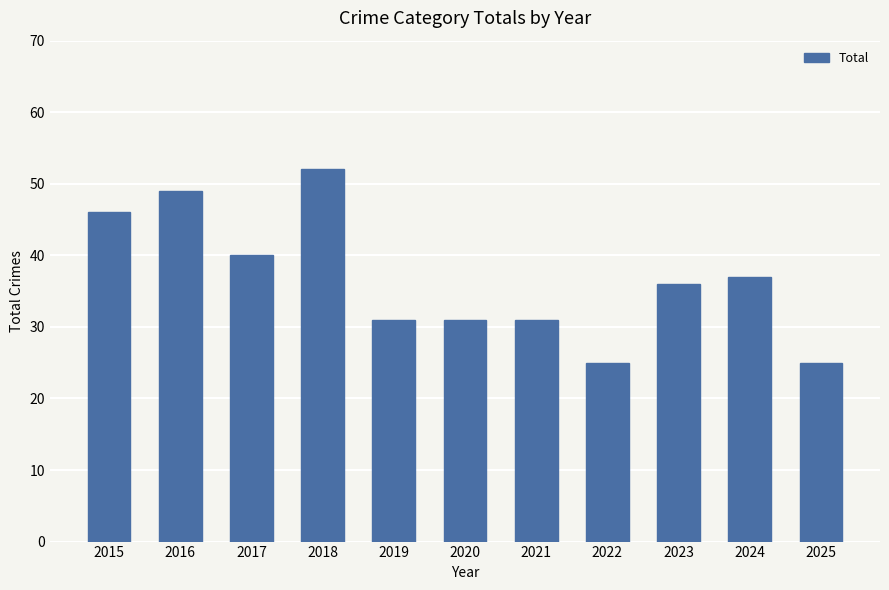

Is it true that the value at 2017 is 40?

True